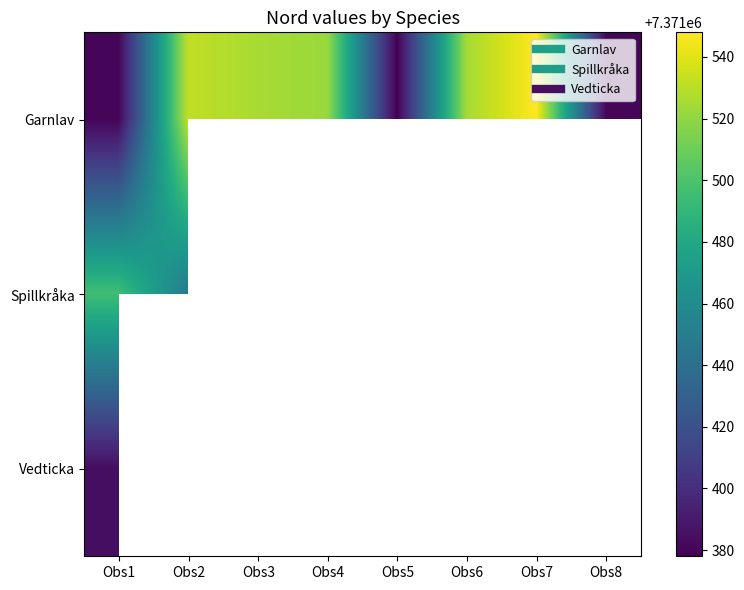

What is the maximum value for Spillkråka?

7371496.0